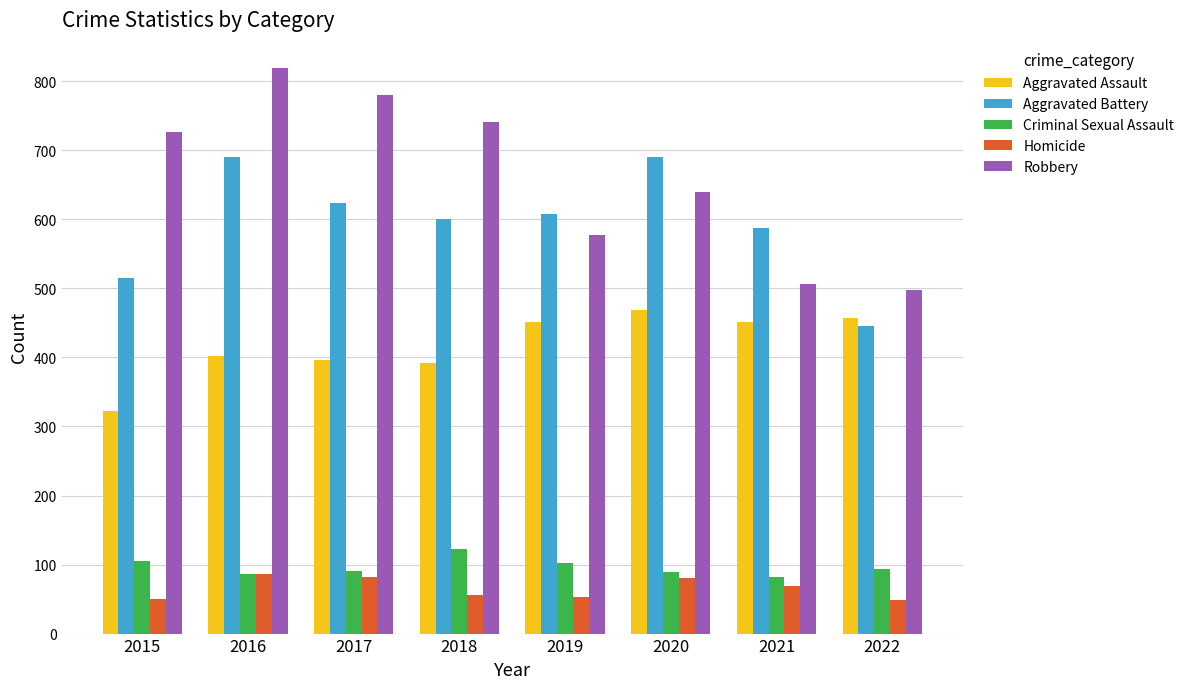

What is the lowest value of the Robbery series?

497